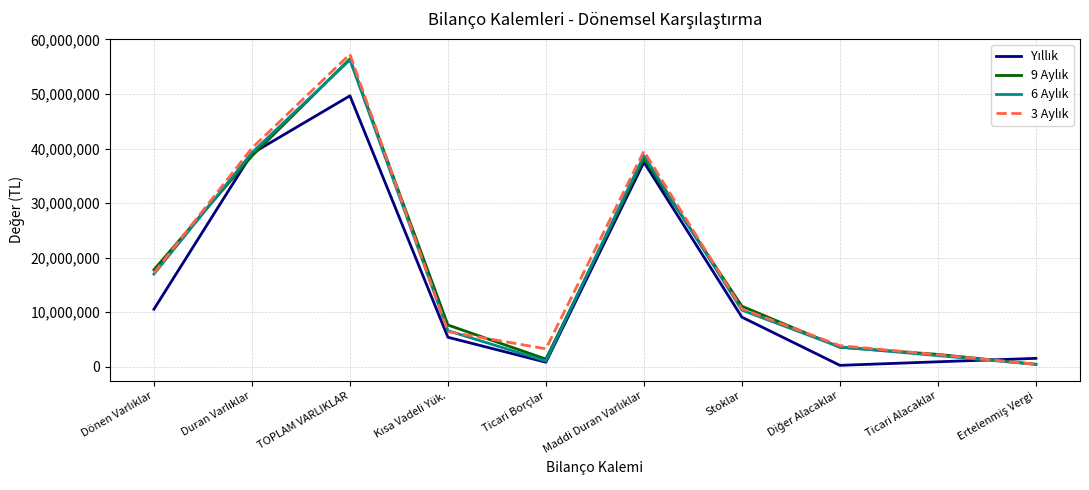

At which category is the sum across all series the highest?

TOPLAM VARLIKLAR